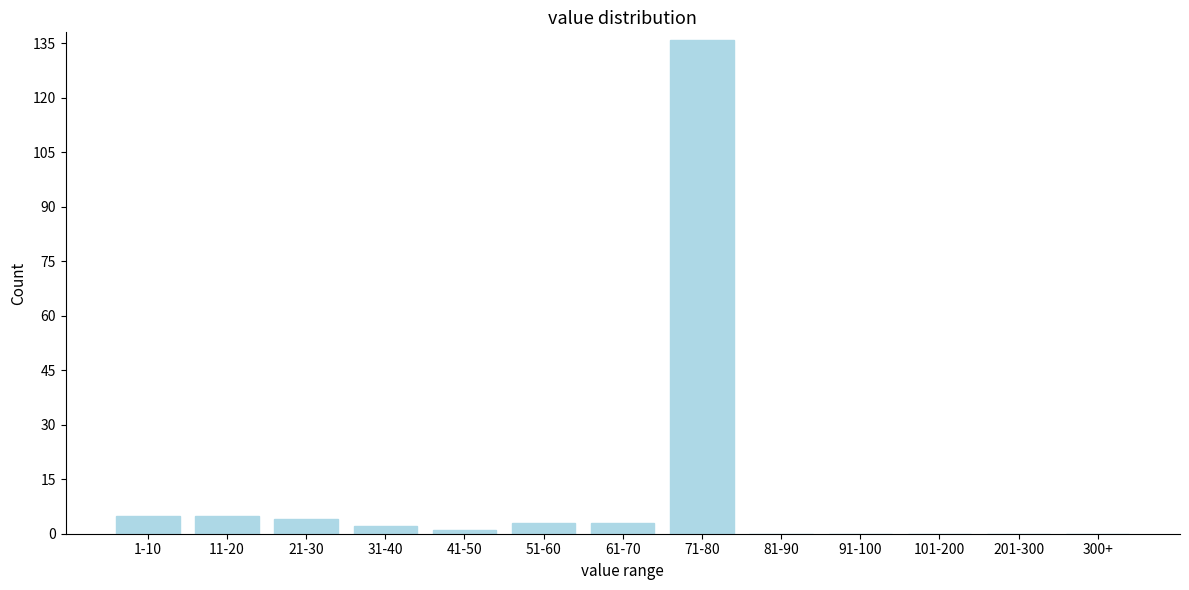

Reading left to right, what are all the values shown in this chart?

1-10=5	11-20=5	21-30=4	31-40=2	41-50=1	51-60=3	61-70=3	71-80=136	81-90=0	91-100=0	101-200=0	201-300=0	300+=0